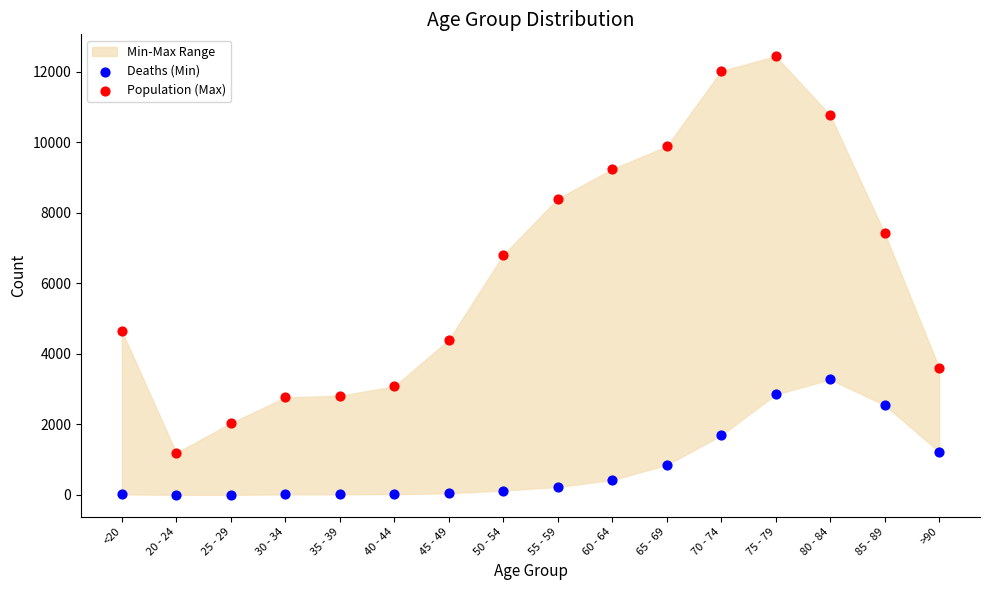

Which series contains the lowest Y value?

Deaths (Min)